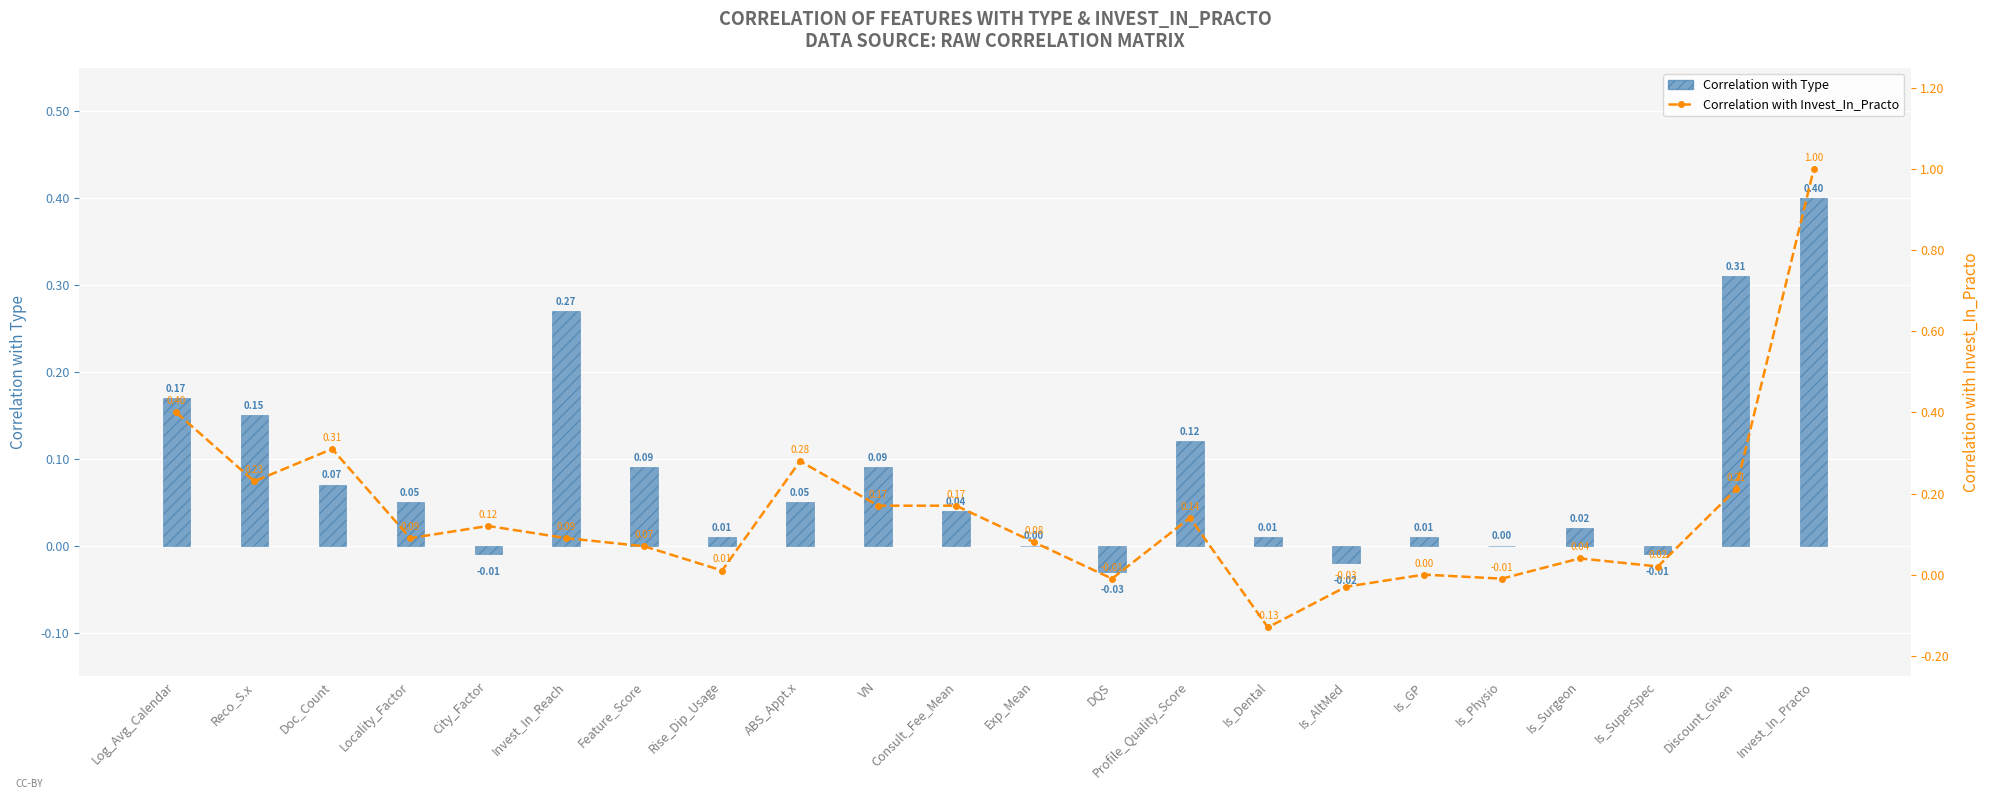

At how many categories does at least one series exceed 0?

19